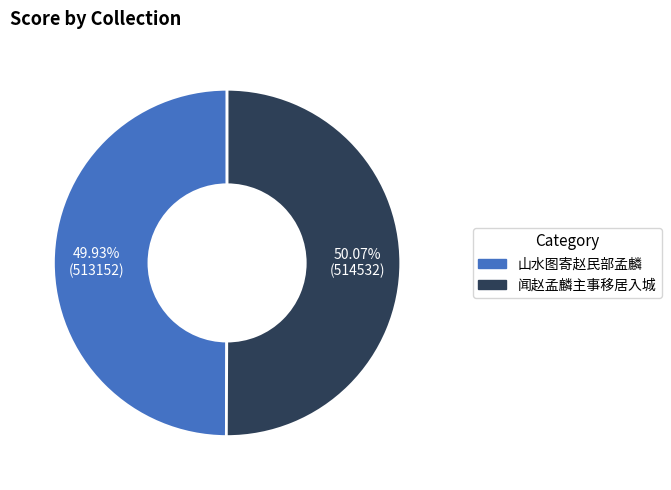

What percentage is the 山水图寄赵民部孟麟 slice, to the nearest percent?

50%